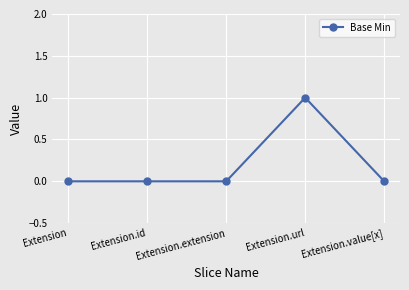

At which category does the chart reach its peak across all series?

Extension.url